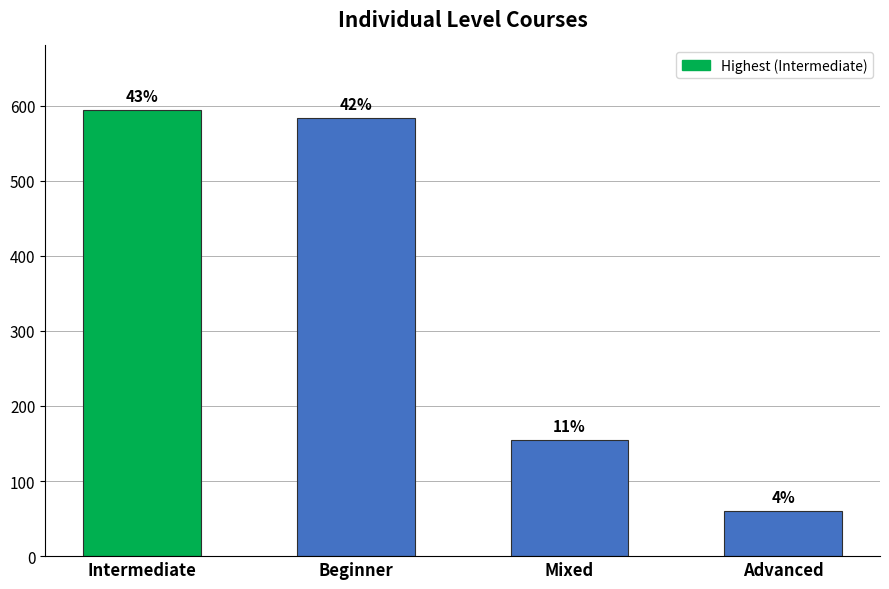

How many bars are there in total?

4